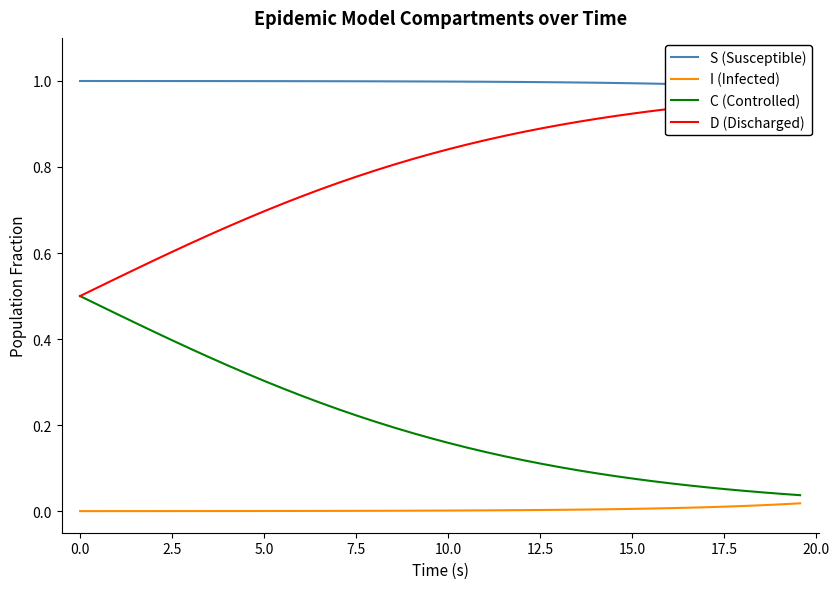

What value does the S (Susceptible) series have at 0.0?

1.0